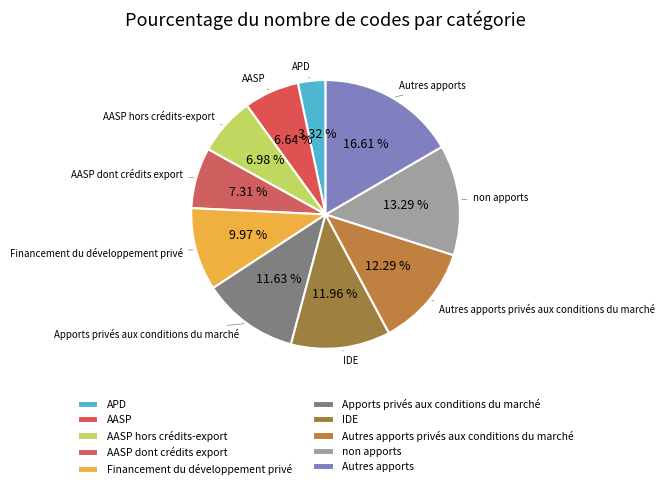

How many segments does this pie chart have?

10